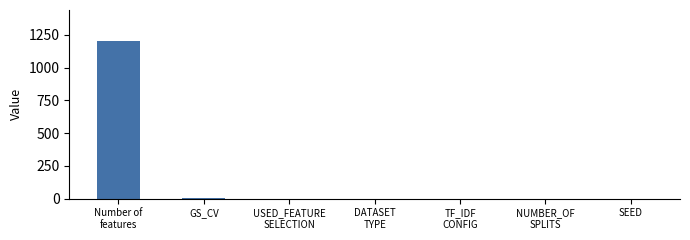

What is the sum of all values?

1210